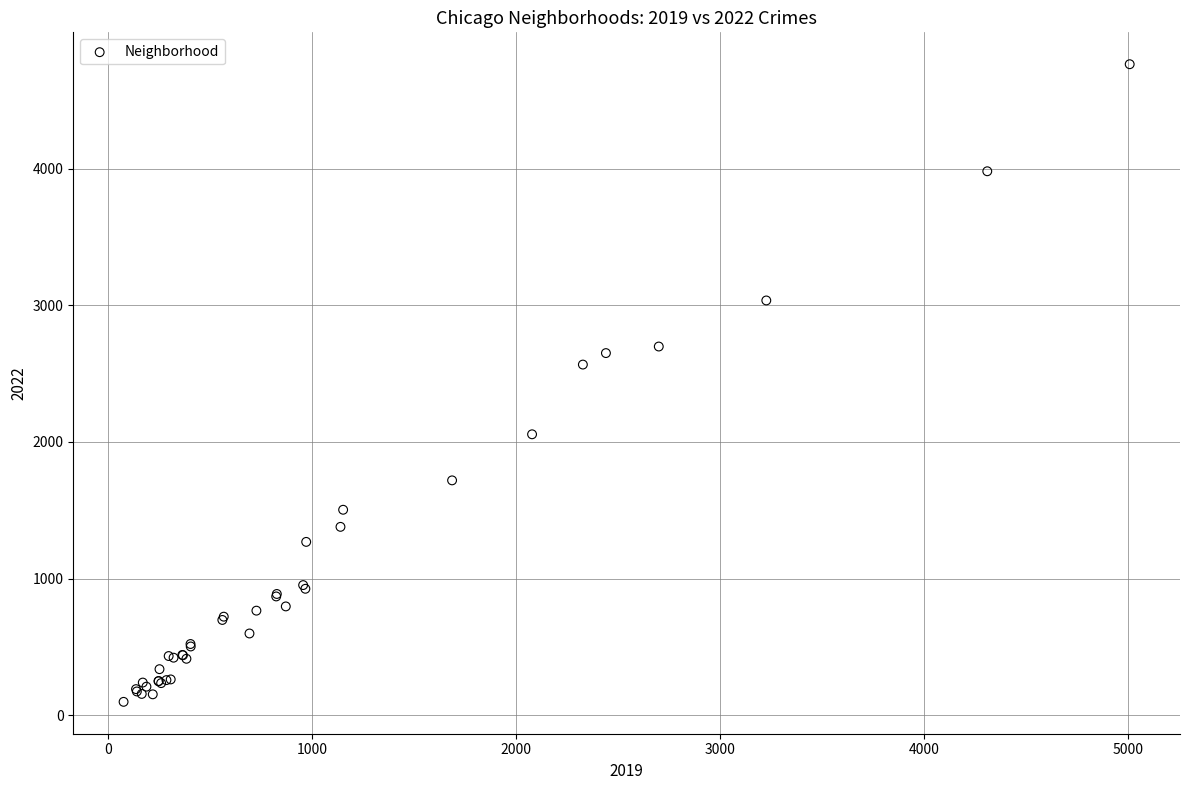

What Y value in the scatter plot is closest to 2431?

2566